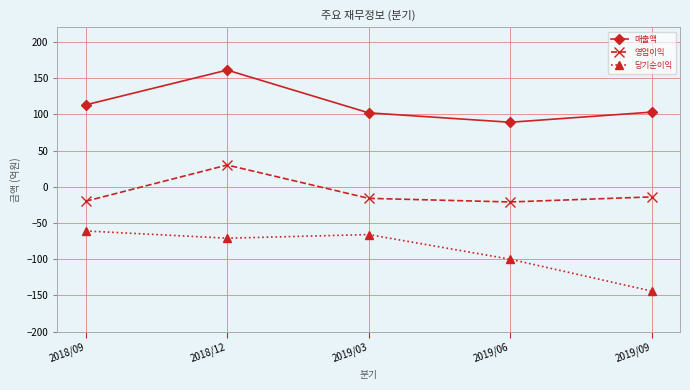

At which category is the sum across all series the highest?

2018/12